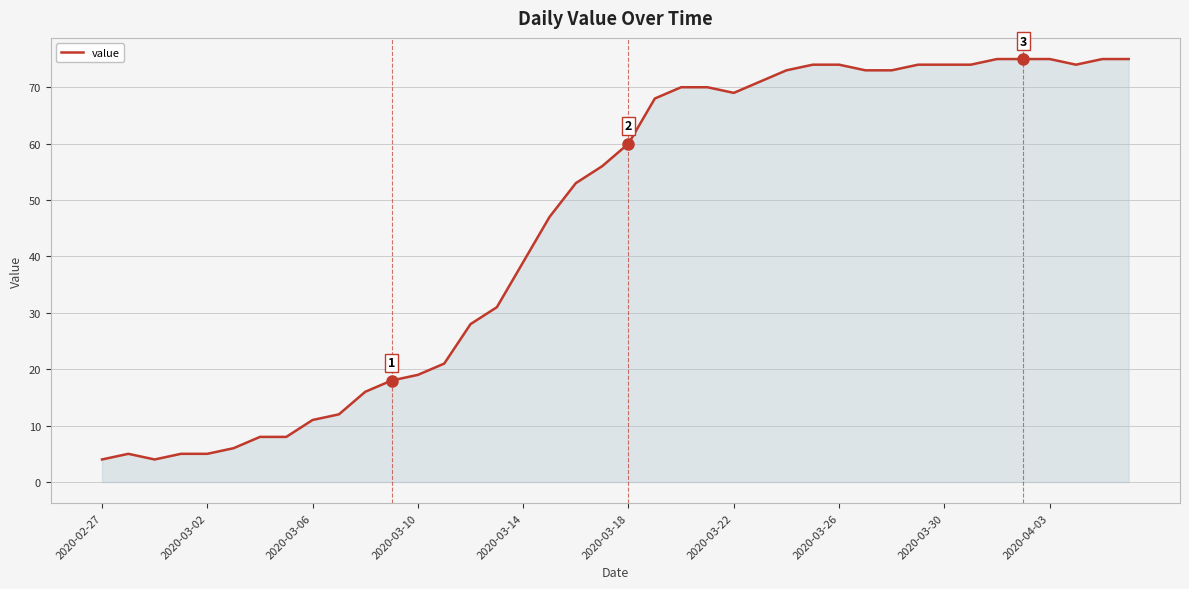

What is the difference between the second highest and minimum values?

71